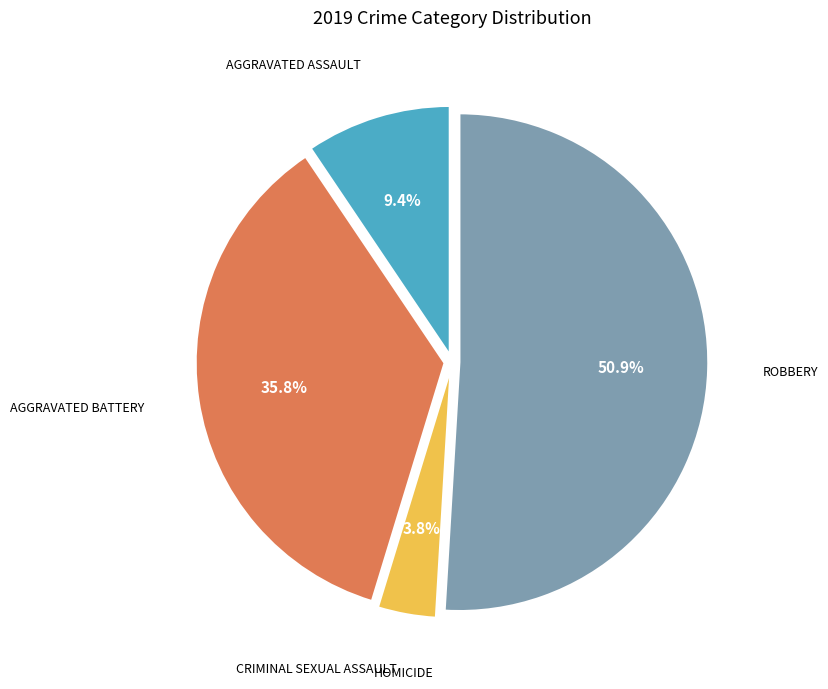

Does any single category account for the majority?

Yes